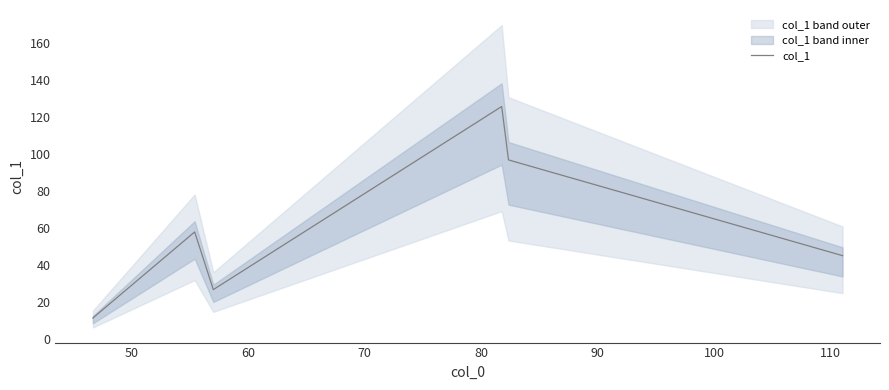

What is the maximum value for col_1?

125.5